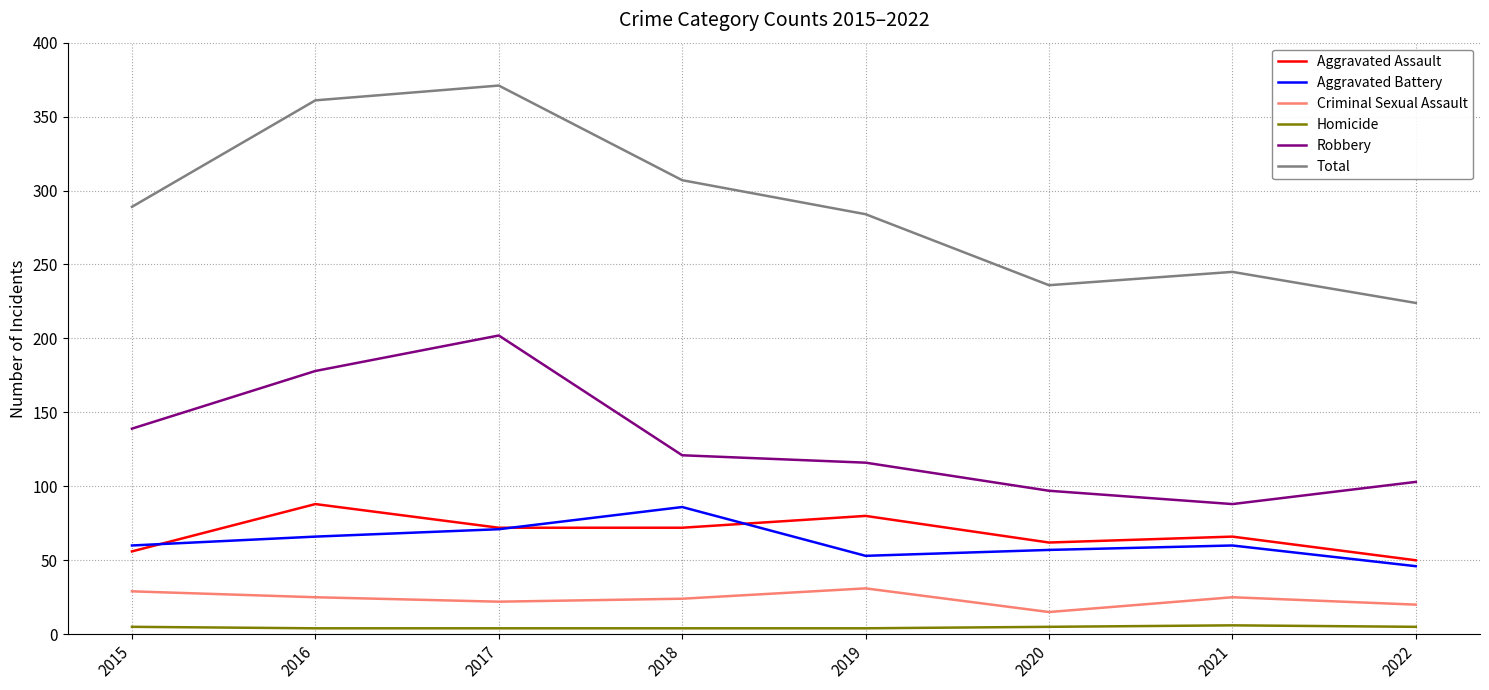

What is the difference between the maximum and minimum values in the Total series?

147